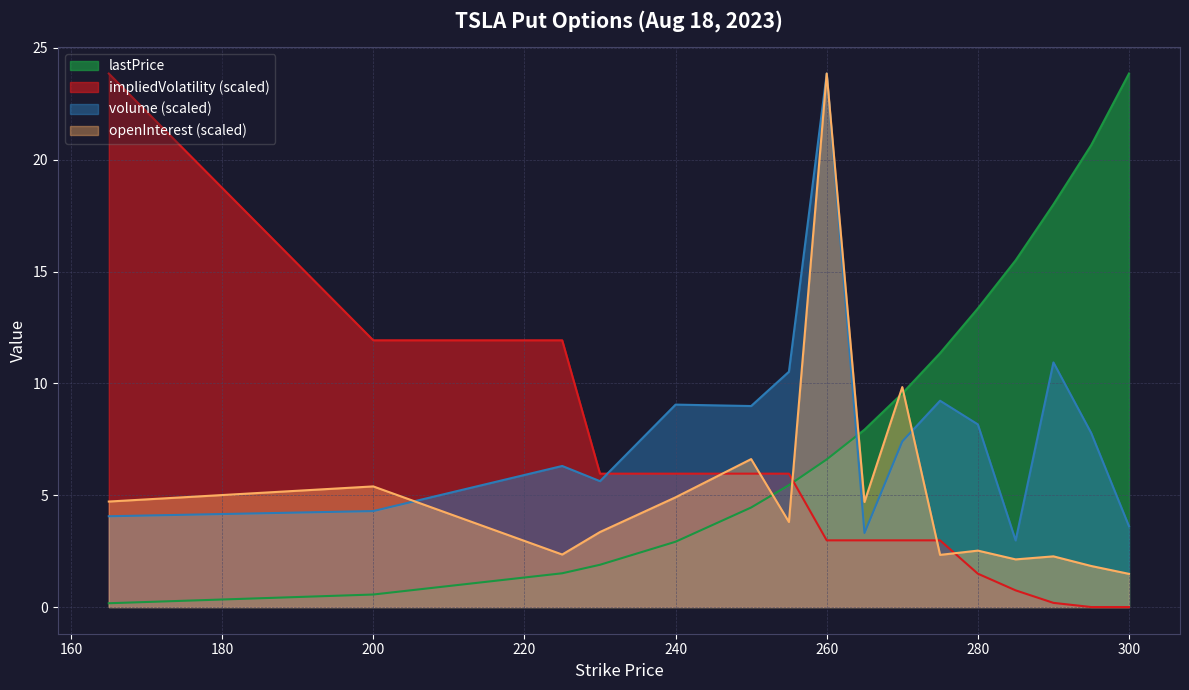

What is the average value of the openInterest series?

5.1